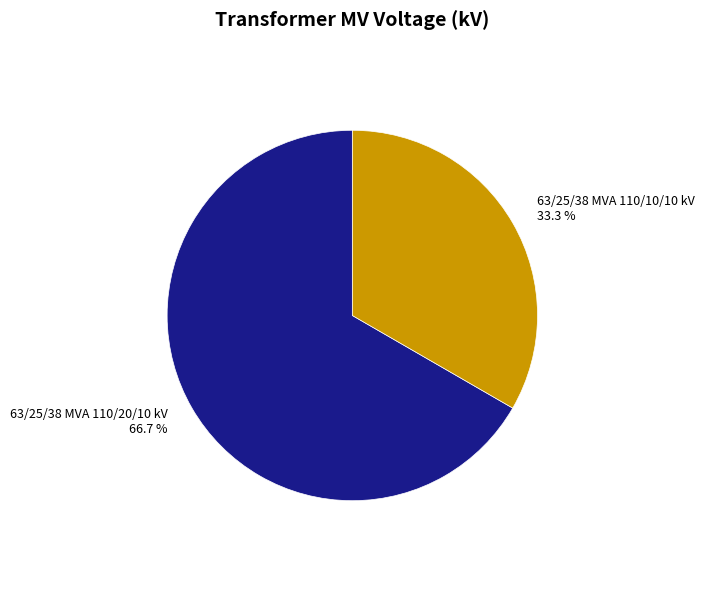

How much of the chart is everything except 63/25/38 MVA 110/10/10 kV?

66.7%